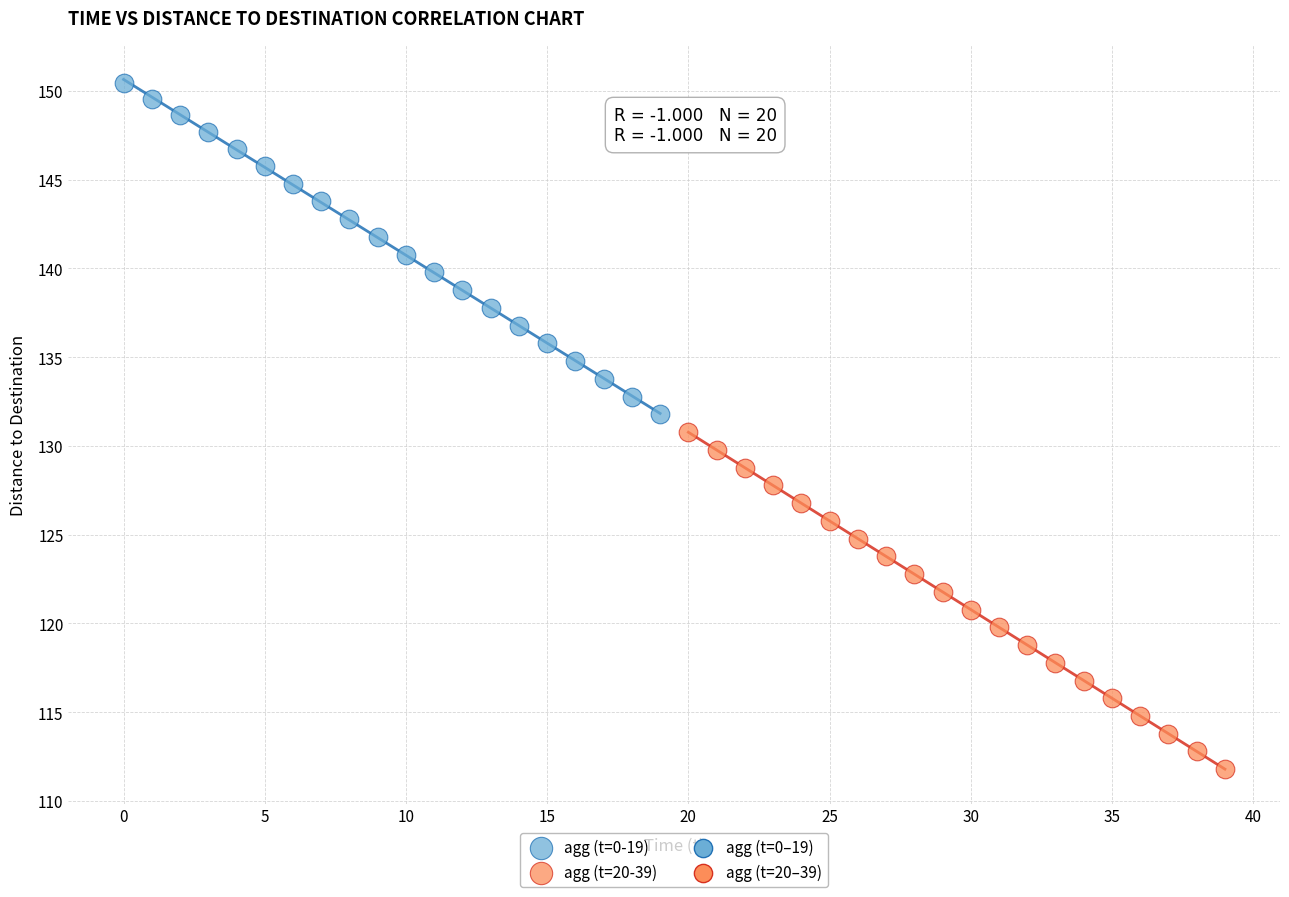

Which series reaches the minimum Y coordinate?

agg (t=20-39)